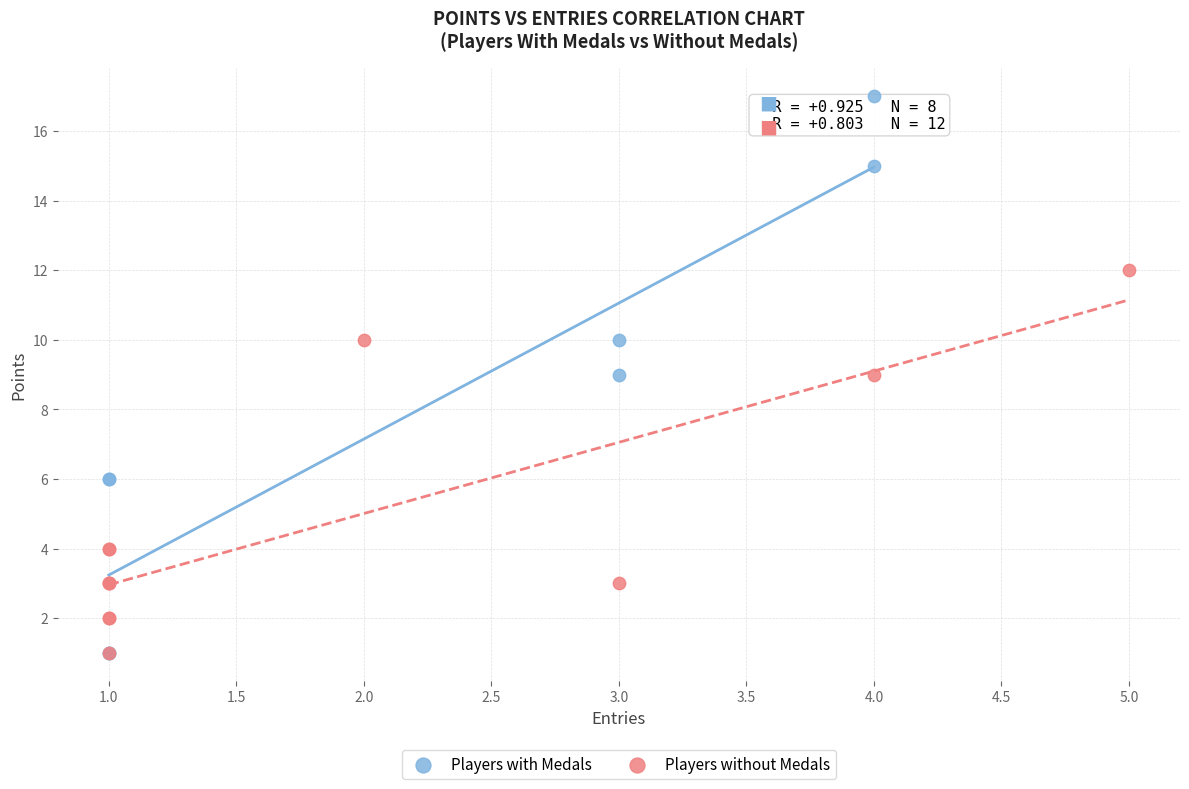

Which series reaches the maximum Y coordinate?

Players with Medals